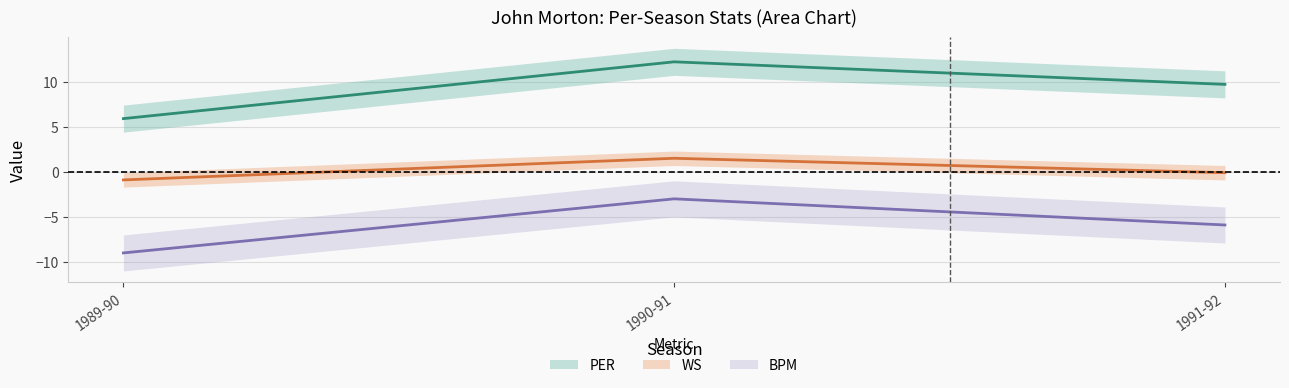

Reading left to right, list all the values displayed in this chart.

PER: 1989-90=5.9	1990-91=12.2	1991-92=9.7
WS: 1989-90=-0.9	1990-91=1.5	1991-92=-0.1
BPM: 1989-90=-9.0	1990-91=-3.0	1991-92=-5.9